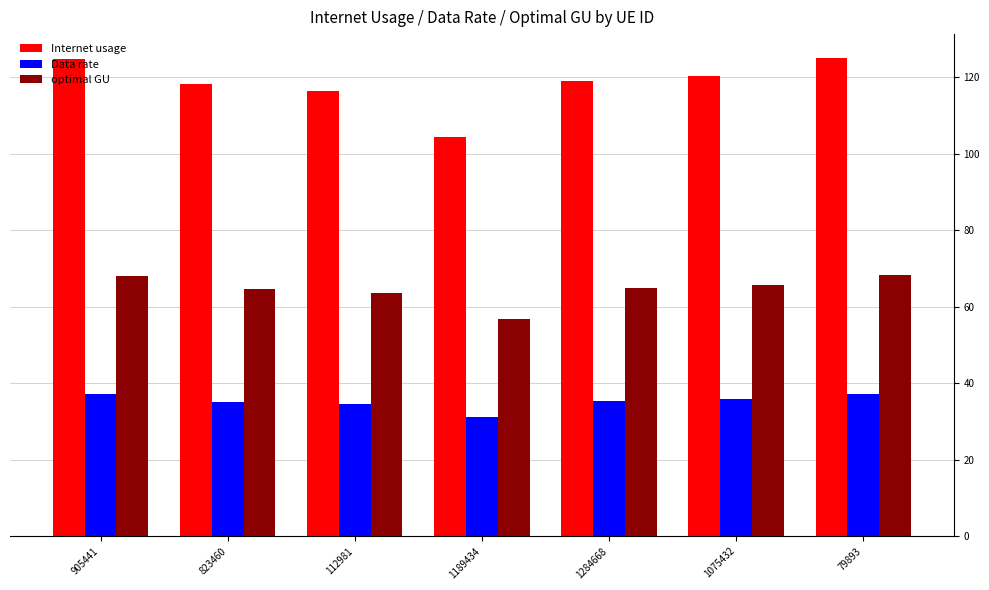

What is the value of the Data rate bar at the 7th from the left?

37.2